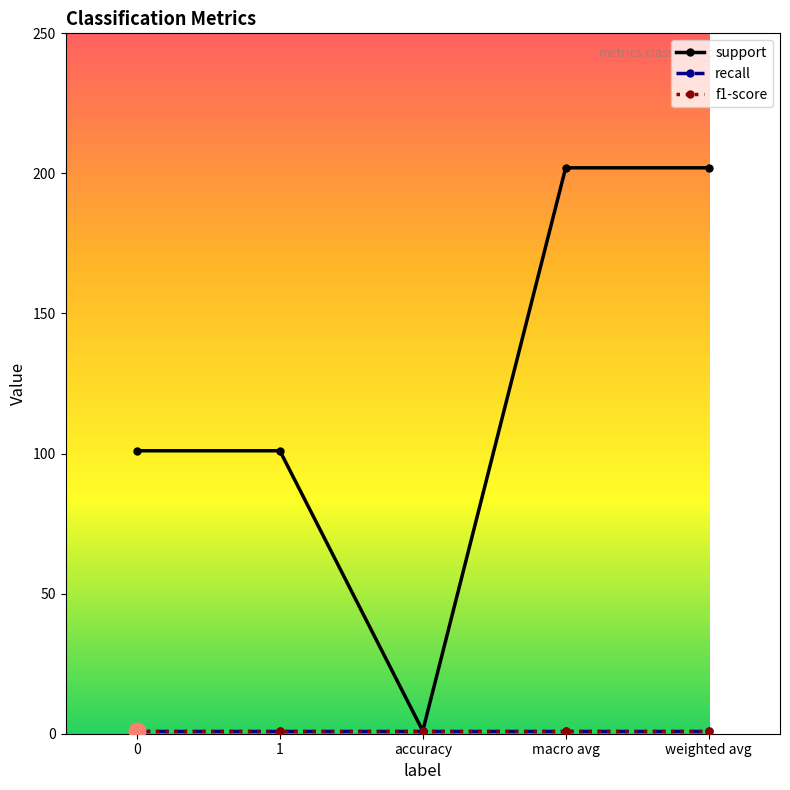

Which category has the highest value across all series?

macro avg